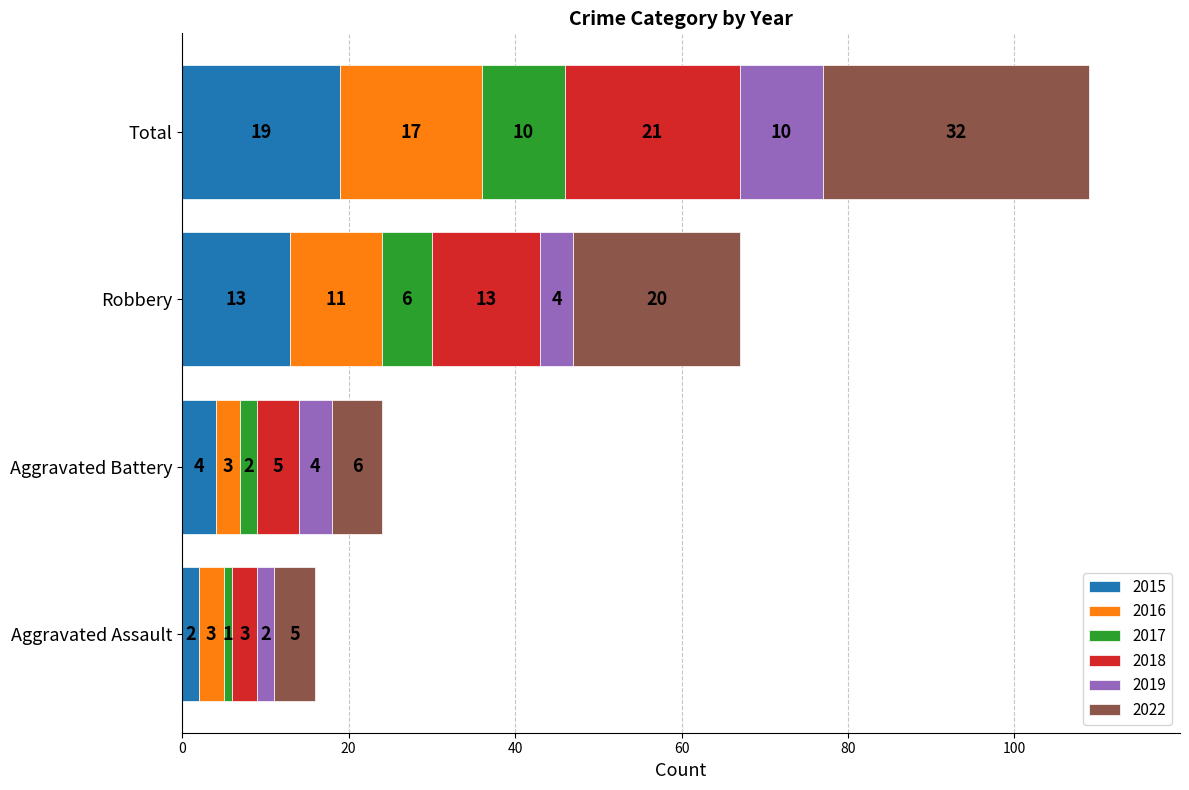

At which category is the sum across all series the highest?

Total